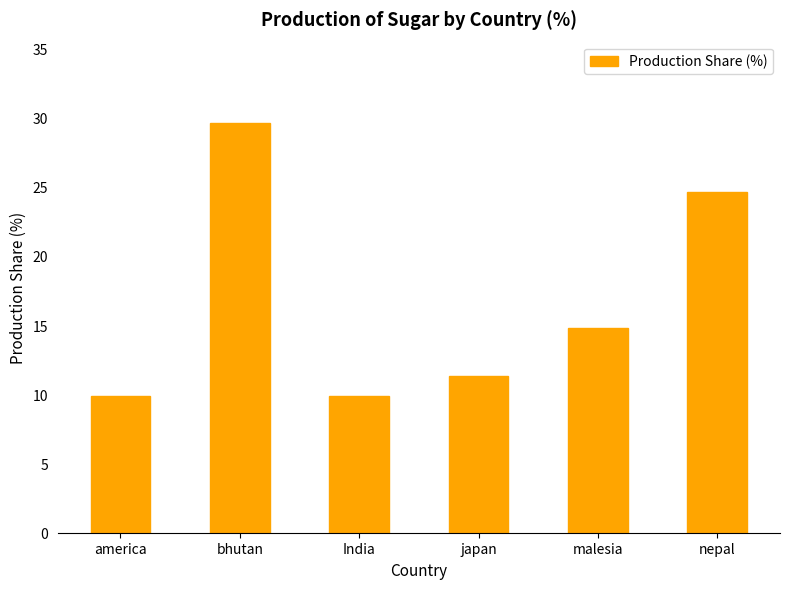

What position from the right is america?

6